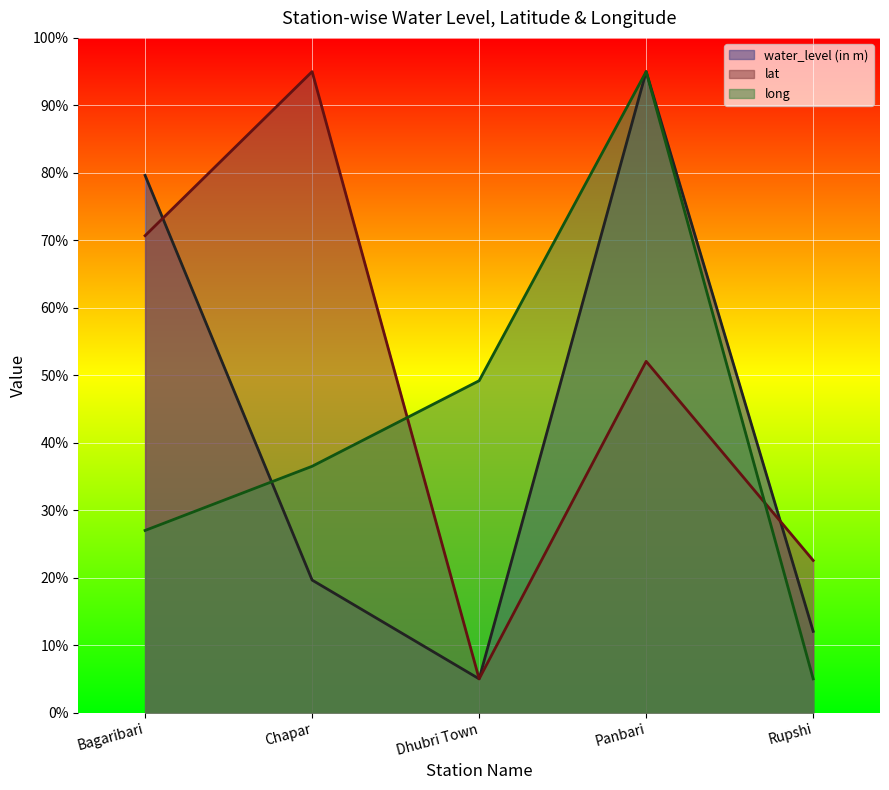

How many interior local peaks does the water_level (in m) series have?

1